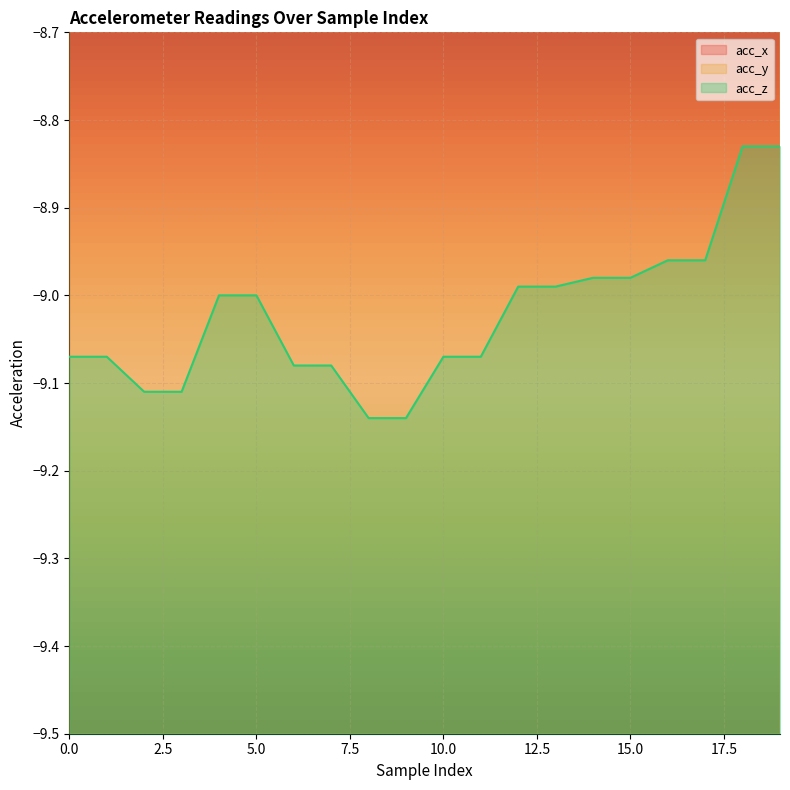

Rank the series at 8 from highest to lowest value.

acc_x, acc_y, acc_z